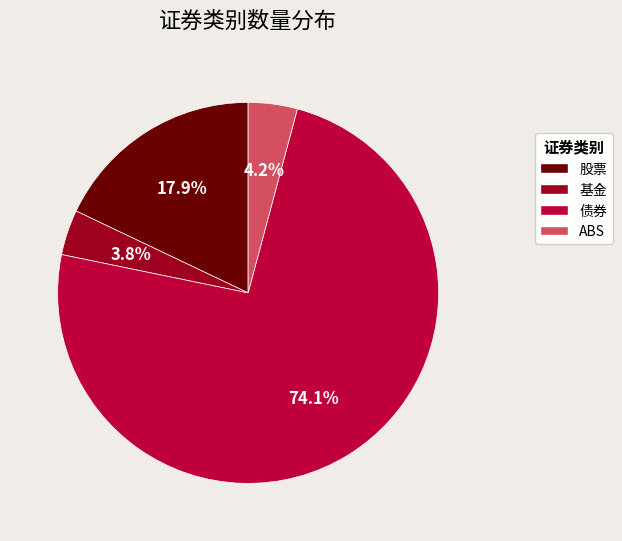

What percentage is the 债券 slice, to the nearest percent?

74%